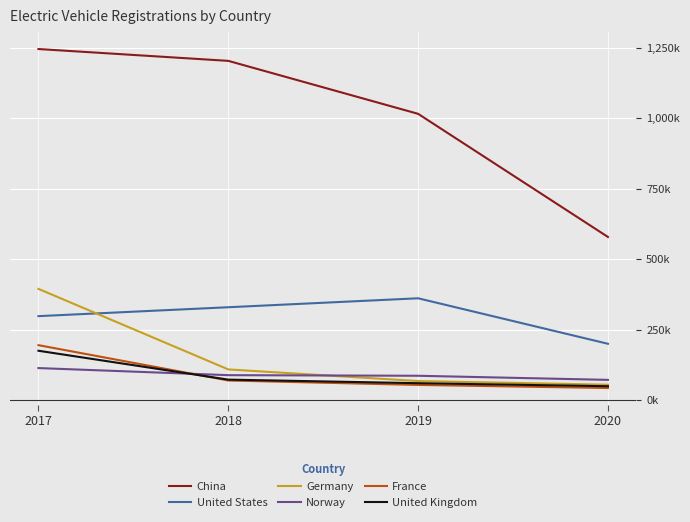

At which category is the sum across all series the highest?

2017